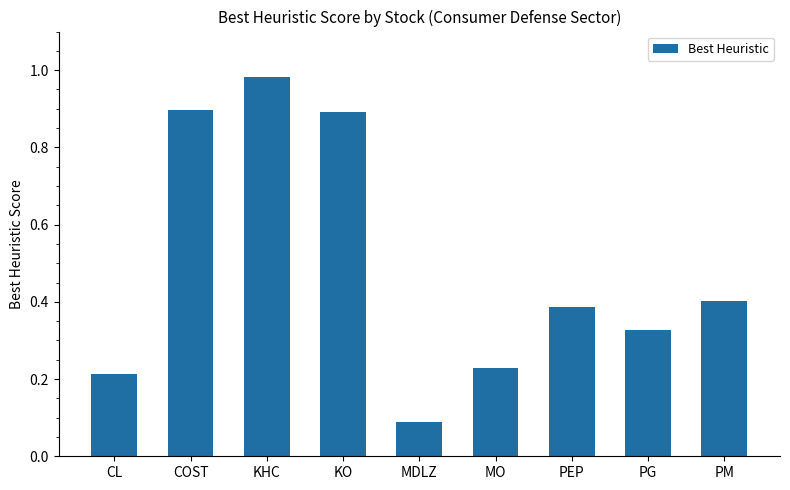

What is the smallest value displayed?

0.1